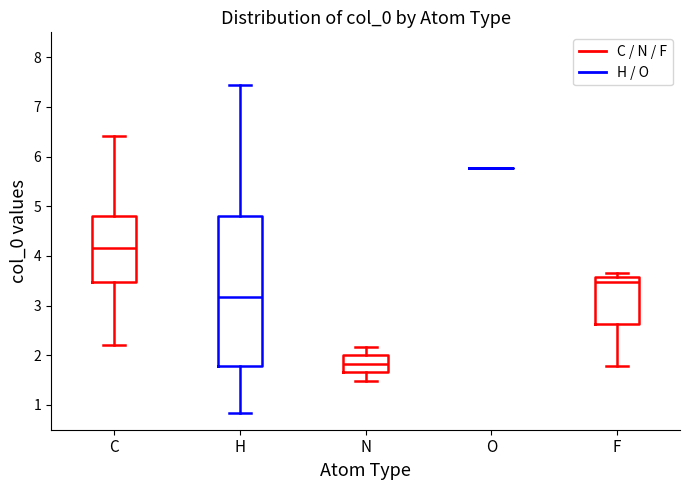

Where is the upper edge of the box for F on the y-axis? The values are not printed on the chart, so give them approximately, as read against the axis.

3.6